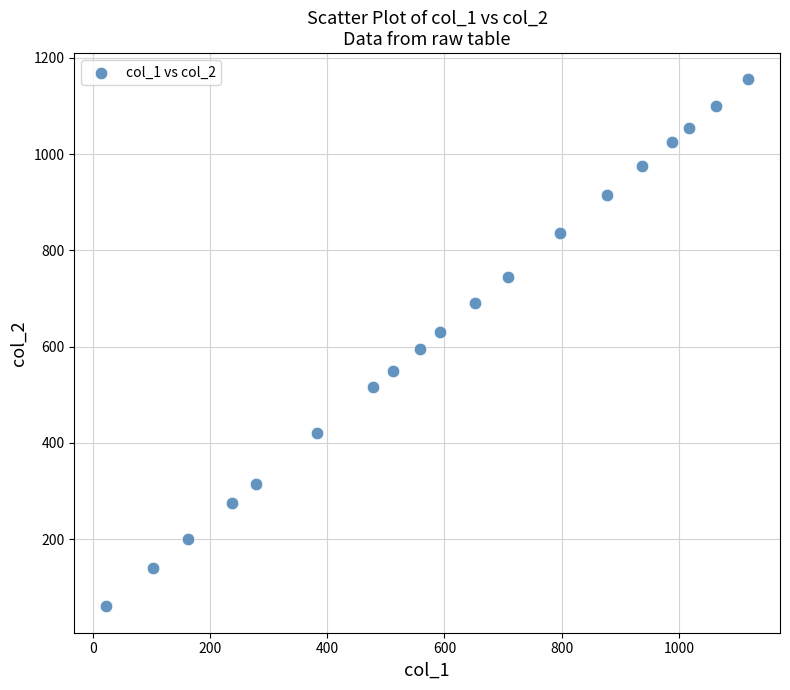

What is the range of X values (max minus min)?

1095